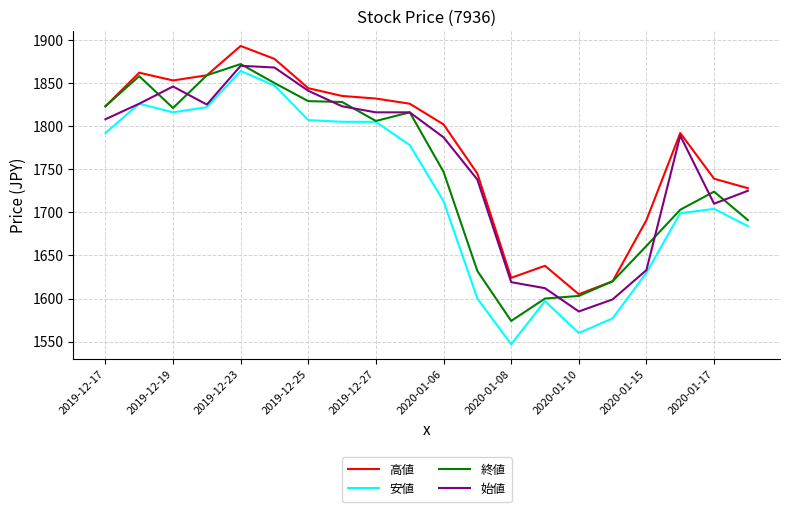

Which series has the largest total across all categories?

高値